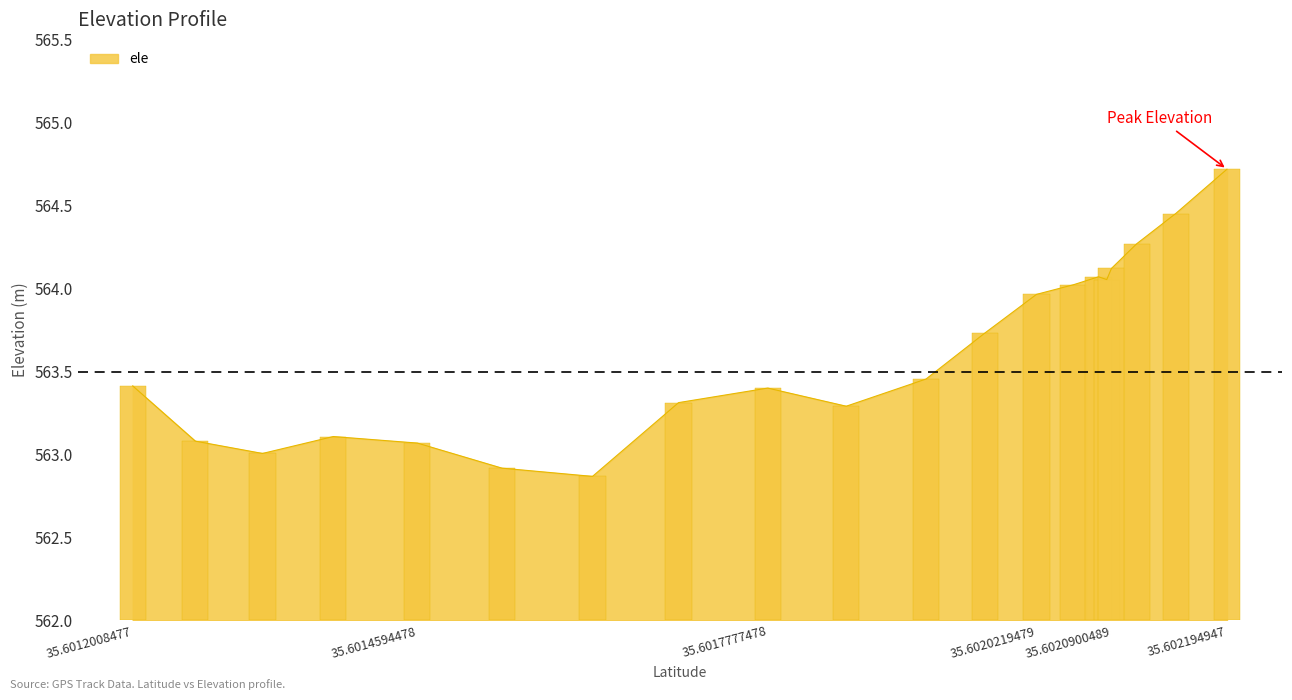

How many data points does each series have?

20